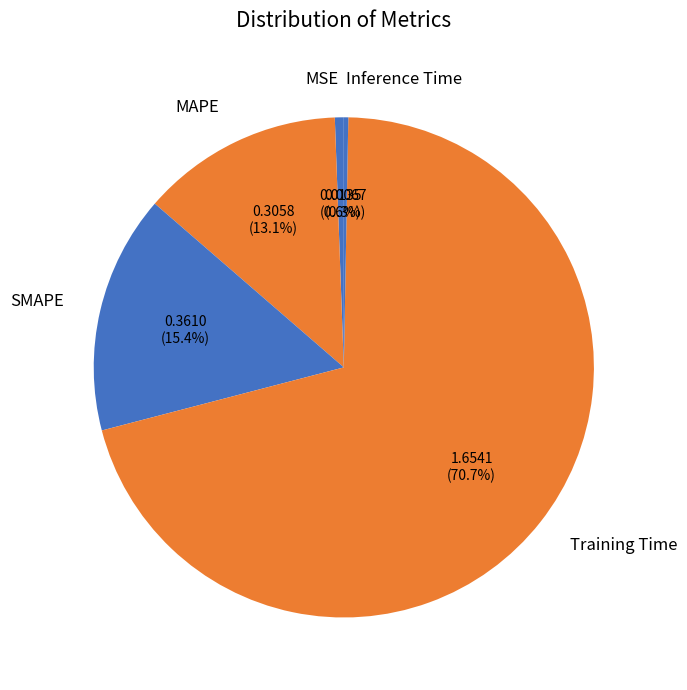

What is the largest slice in the pie chart?

Training Time